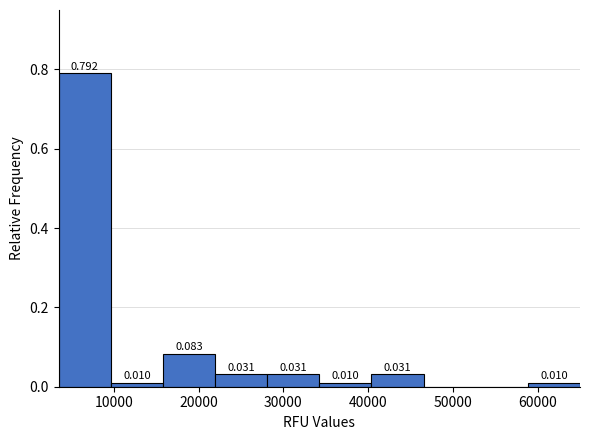

Over which range of the x-axis is the bar tallest?

3000 to 10000